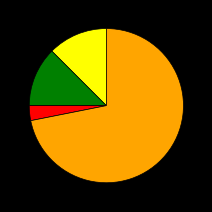

Is there any slice that represents more than half of the pie?

Yes